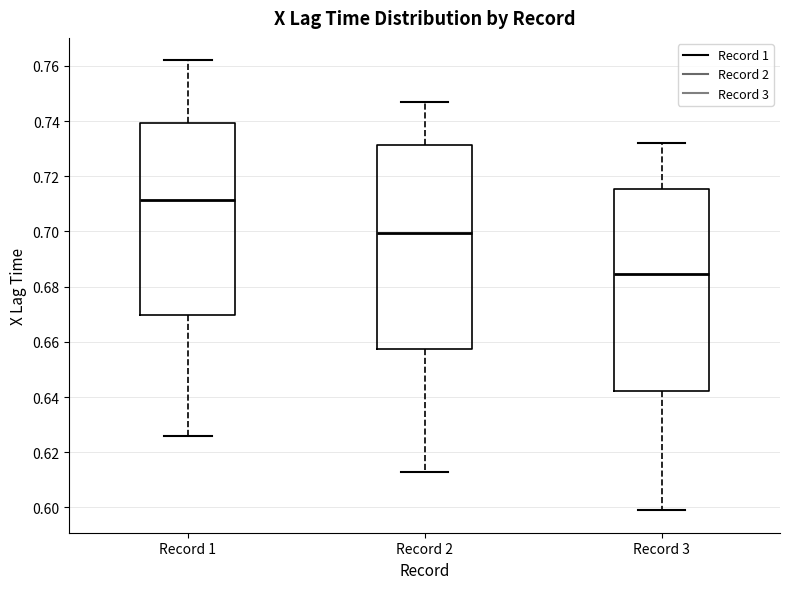

Which box has the highest median line?

Record 1